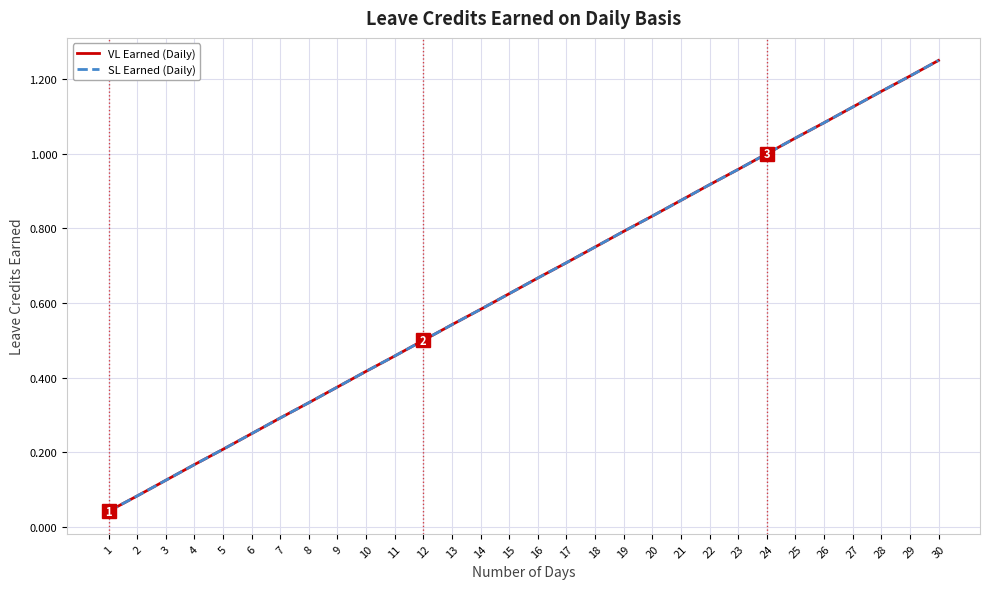

What is the value of the SL Earned (Daily) point at the 4th from the left?

0.2